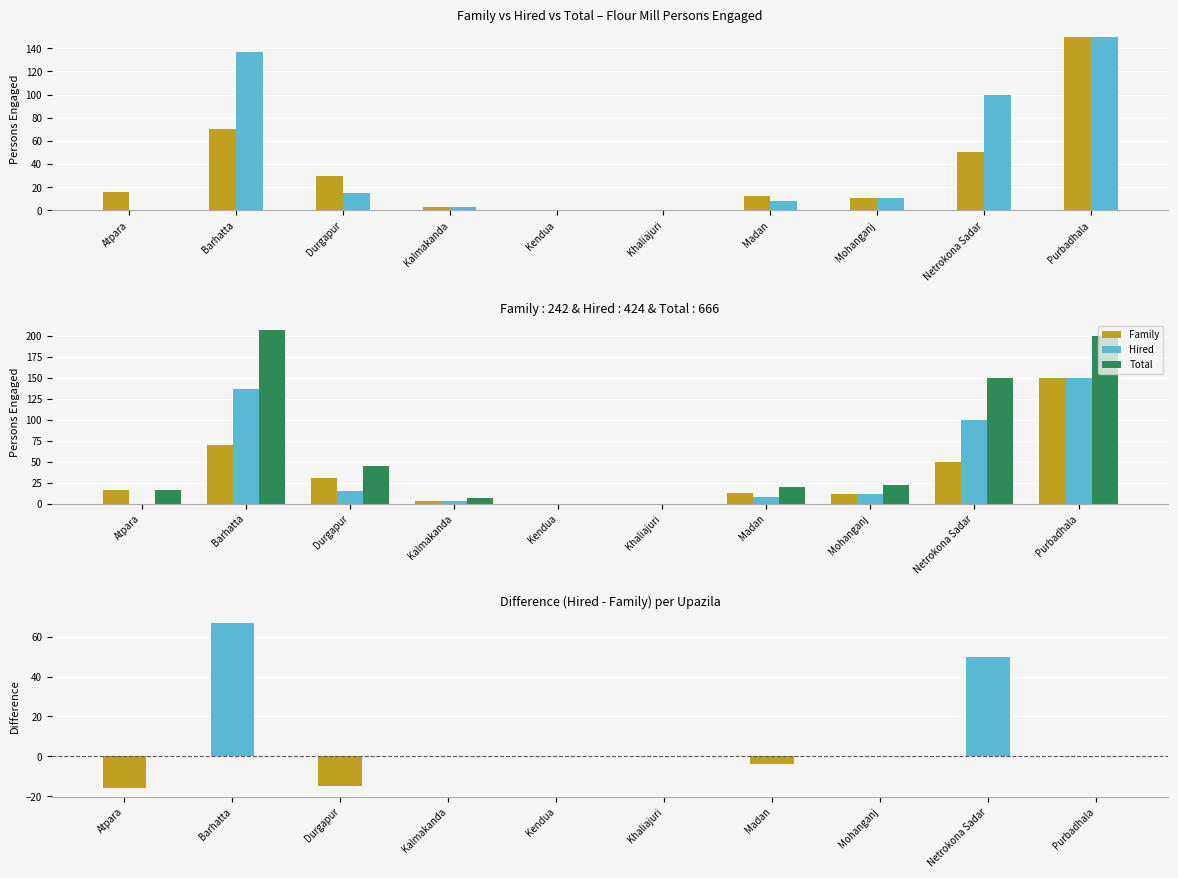

What is the total value across all series at Madan?

36